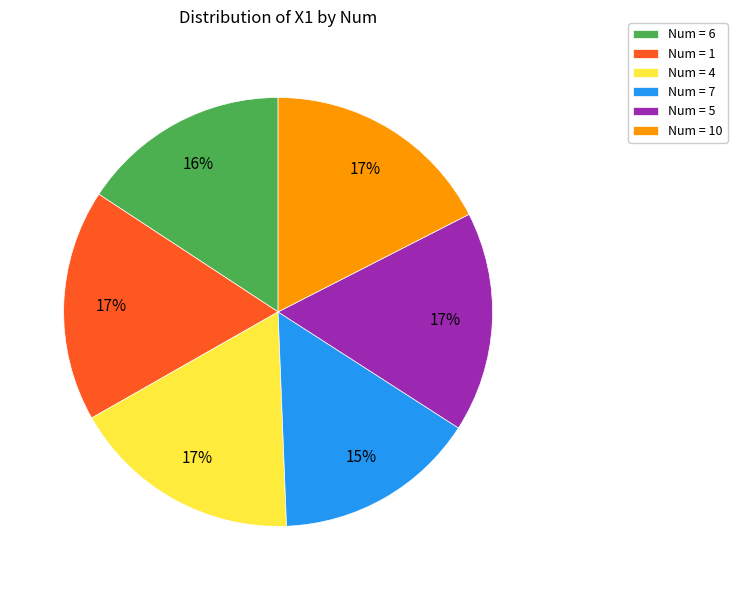

Is the sum of Num = 4 and Num = 1 greater than half?

No